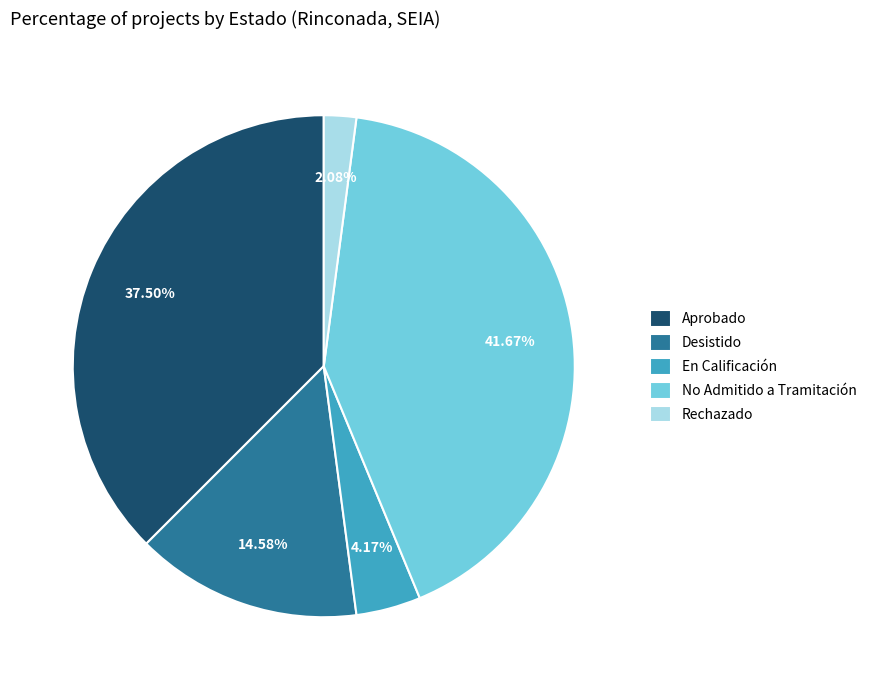

What portion of the pie excludes No Admitido a Tramitación?

58.3%